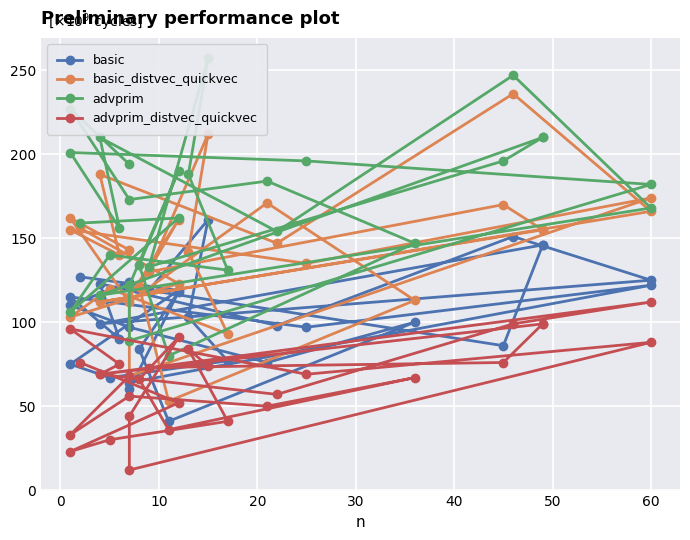

The value of advprim at 24 is 109. True or false?

False